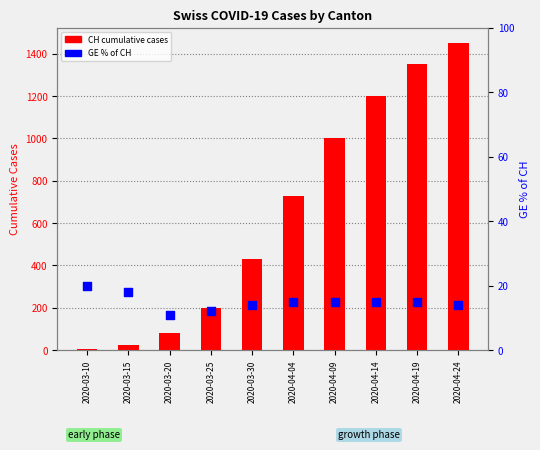

At which category is the sum across all series the highest?

2020-04-24